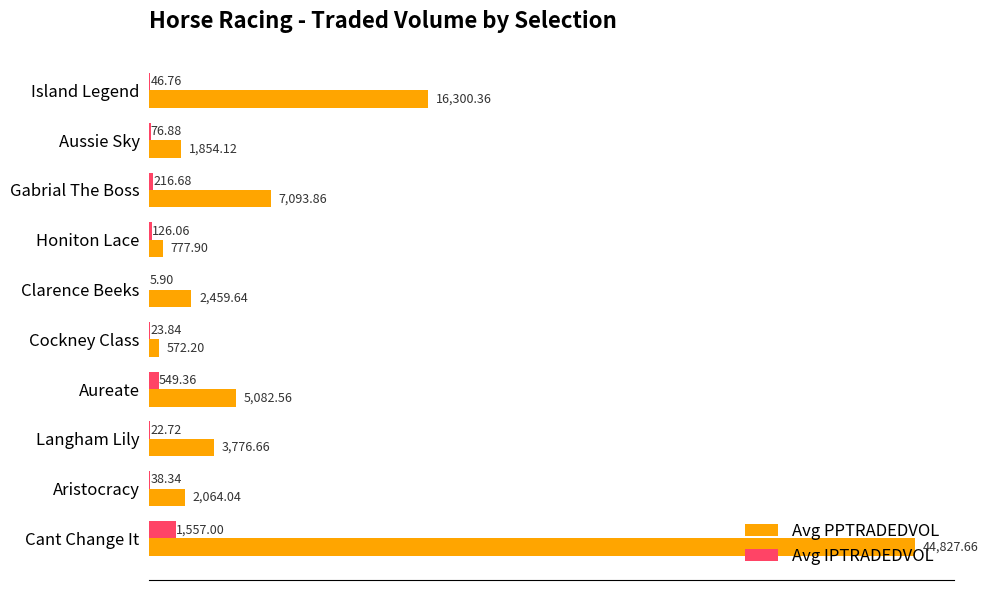

At which label is Avg PPTRADEDVOL closest to 22699?

Island Legend